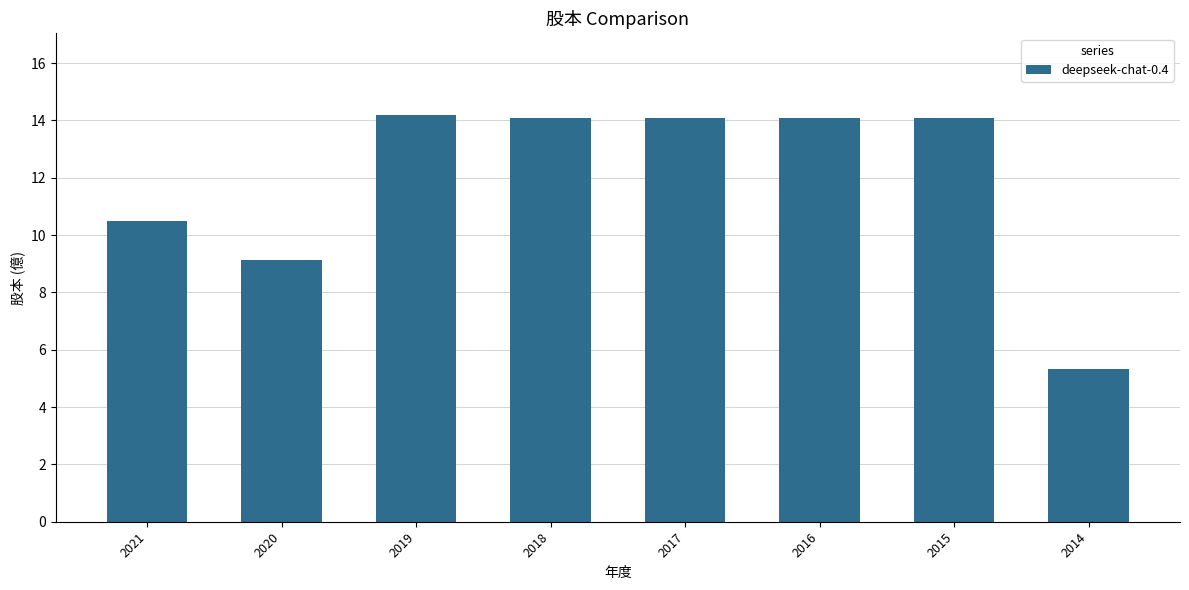

Reading left to right, extract all data points from this chart.

2021=10.5	2020=9.1	2019=14.2	2018=14.1	2017=14.1	2016=14.1	2015=14.1	2014=5.3